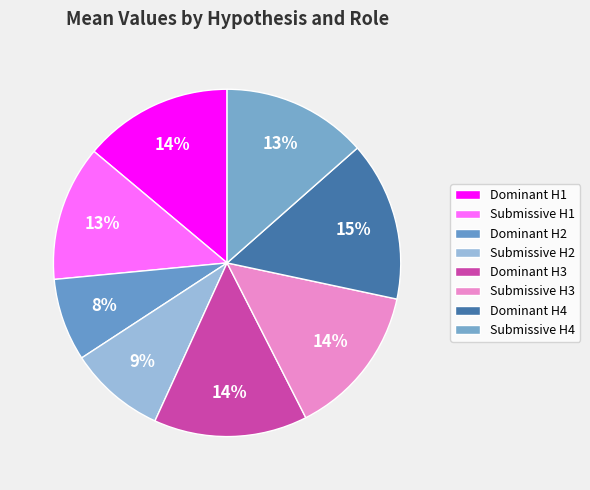

What is the change in value from Submissive H2 to Submissive H3?

+1.5